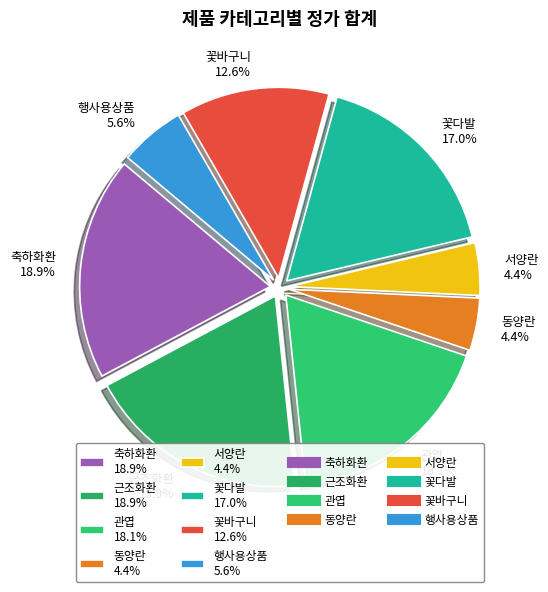

How many segments does this pie chart have?

8